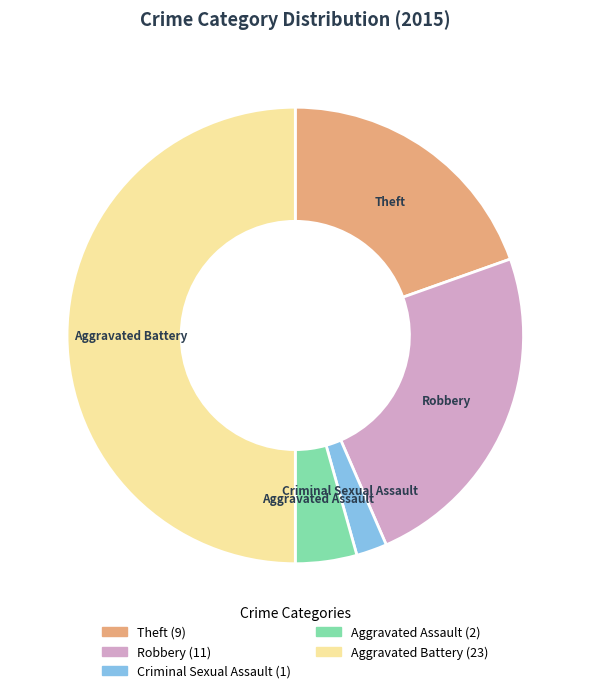

Is the sum of Aggravated Assault and Theft greater than half?

No